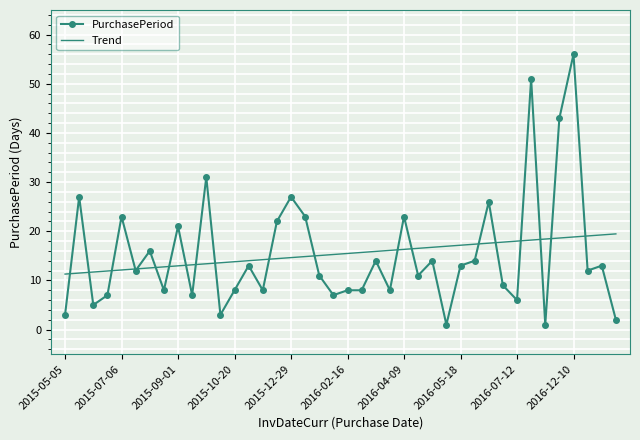

What is the greatest value displayed?

56.0